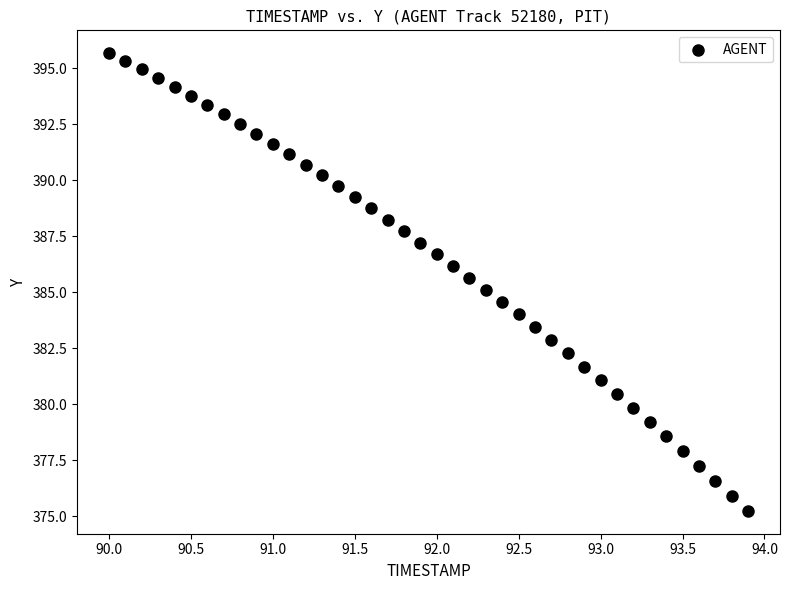

What is the range of X values (max minus min)?

3.9